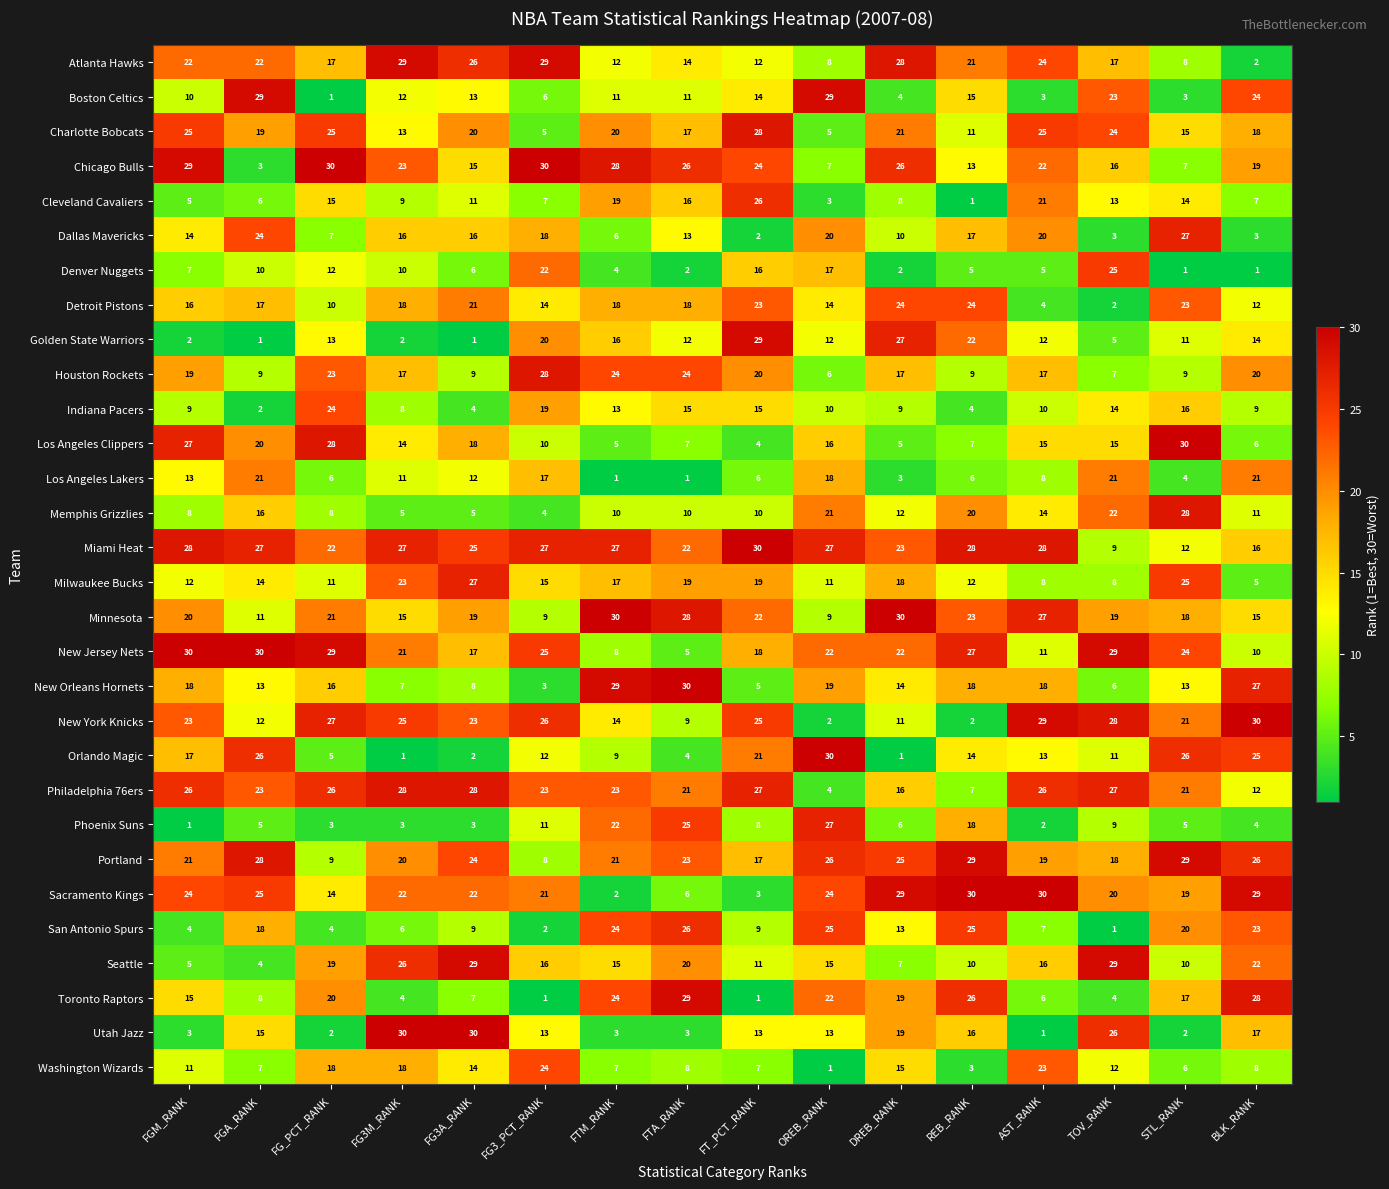

What is the difference between the second highest and second lowest values in the Toronto Raptors series?

27